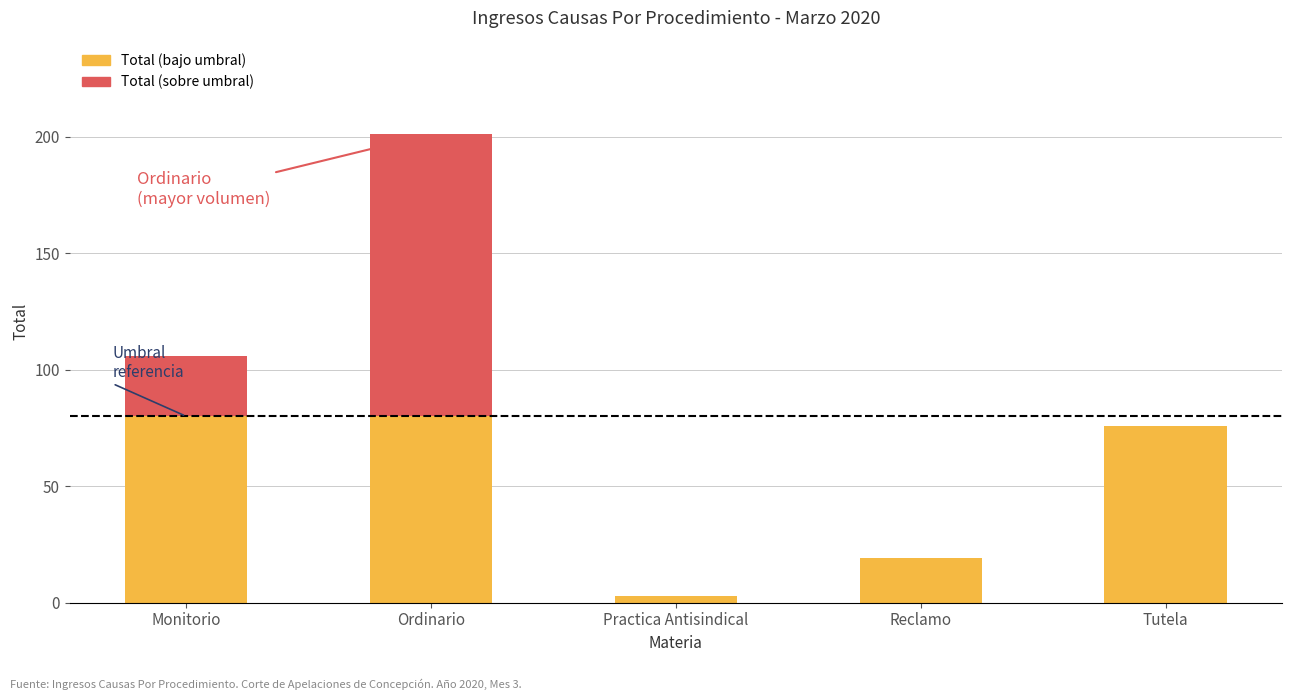

What is the approximate value of Total (bajo umbral) at Practica Antisindical, to the nearest 5?

5